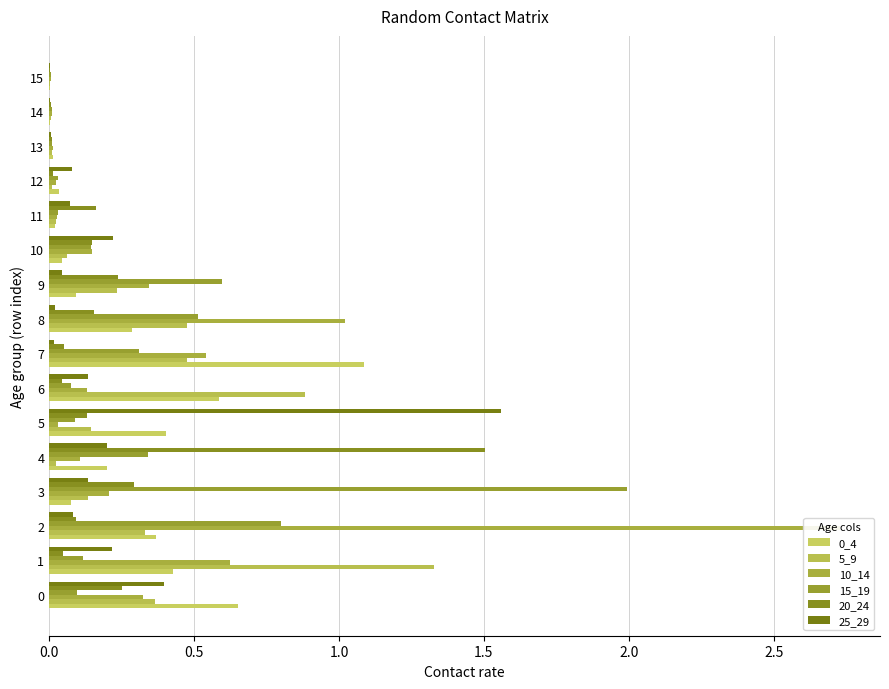

The 5_9 series shows 0.0 at 14. True or false?

False